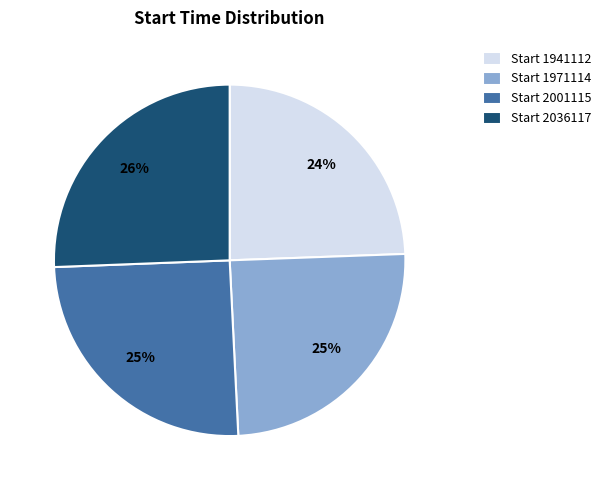

Does any single category account for the majority?

No